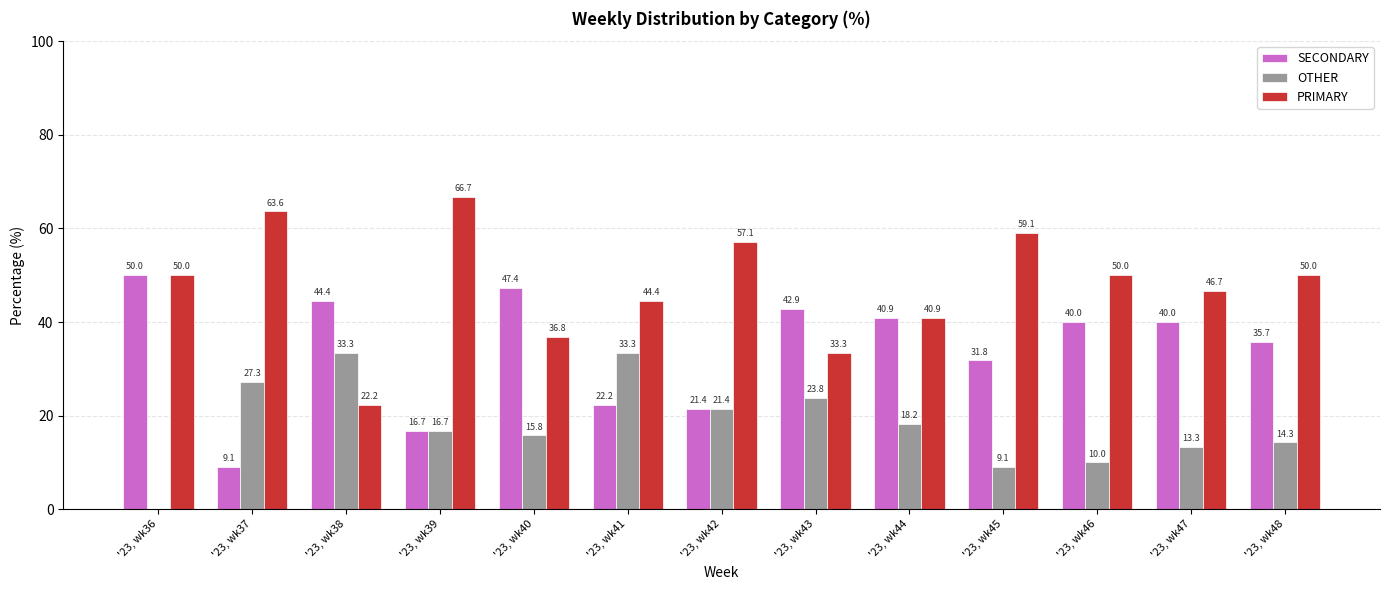

Between '23, wk38 and '23, wk47, which series saw the biggest shift?

PRIMARY